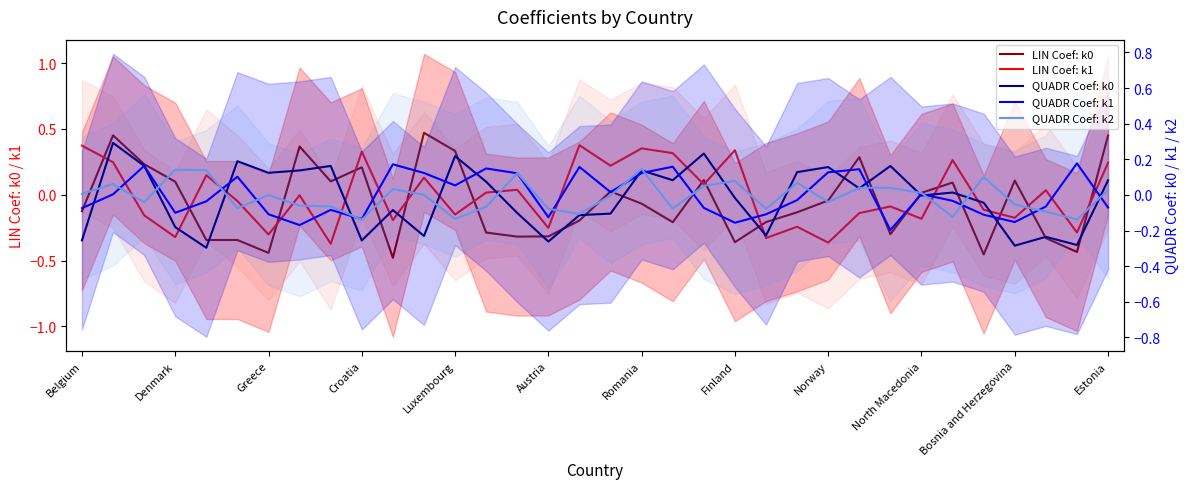

Reading right to left, what are all the values shown in this chart?

LIN Coef: k0: 0.4	-0.4	-0.3	0.1	-0.5	0.1	0.0	-0.3	0.3	-0.0	-0.1	-0.2	-0.4	0.1	-0.2	-0.1	0.0	-0.2	-0.3	-0.3	-0.3	0.3	0.5	-0.5	0.2	0.1	0.4	-0.4	-0.3	-0.3	0.1	0.2	0.5	-0.1
LIN Coef: k1: 0.2	-0.3	0.0	-0.2	-0.1	0.3	-0.2	-0.1	-0.1	-0.4	-0.2	-0.3	0.3	0.1	0.3	0.4	0.2	0.4	-0.3	0.0	0.0	-0.2	0.1	-0.2	0.3	-0.4	-0.0	-0.3	-0.0	0.1	-0.3	-0.2	0.2	0.4
QUADR Coef: k0: 0.1	-0.3	-0.2	-0.3	-0.0	0.0	-0.0	0.2	0.0	0.2	0.1	-0.2	-0.0	0.2	0.1	0.1	-0.1	-0.1	-0.3	-0.1	0.1	0.2	-0.2	-0.1	-0.3	0.2	0.1	0.1	0.2	-0.3	-0.2	0.2	0.3	-0.3
QUADR Coef: k1: -0.1	0.2	-0.1	-0.2	-0.1	-0.0	0.0	-0.2	0.1	0.1	-0.0	-0.1	-0.2	-0.1	0.2	0.1	0.0	0.2	-0.1	0.1	0.1	0.1	0.1	0.2	-0.1	-0.1	-0.2	-0.1	0.1	-0.0	-0.1	0.2	0.0	-0.1
QUADR Coef: k2: 0.0	-0.1	-0.1	-0.1	0.1	-0.1	0.0	0.0	0.0	-0.0	0.1	-0.1	0.1	0.1	-0.1	0.1	-0.0	-0.1	-0.1	0.1	-0.1	-0.1	0.0	0.0	-0.1	-0.1	-0.1	-0.0	-0.1	0.1	0.1	-0.0	0.1	0.0